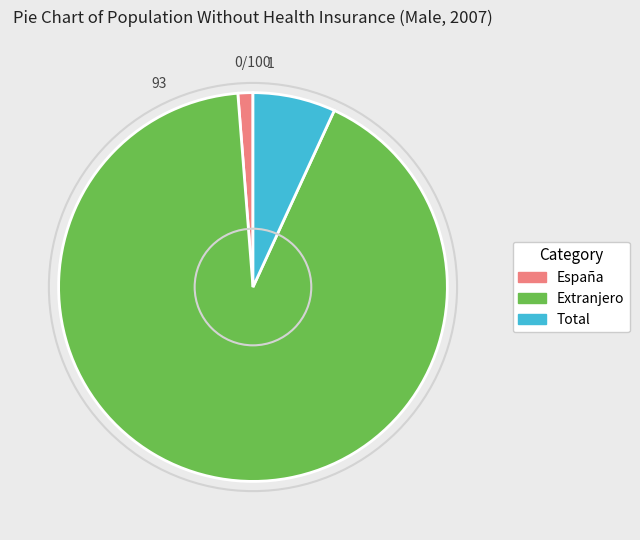

What is the smallest slice in the pie chart?

España